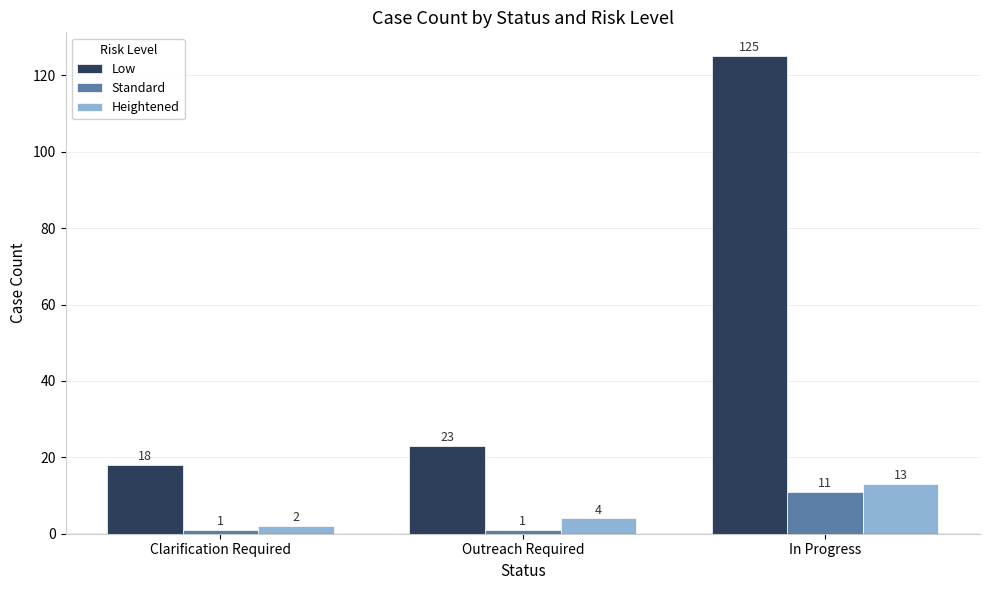

Reading right to left, what are all the values shown in this chart?

Low: In Progress=125	Outreach Required=23	Clarification Required=18
Standard: In Progress=11	Outreach Required=1	Clarification Required=1
Heightened: In Progress=13	Outreach Required=4	Clarification Required=2